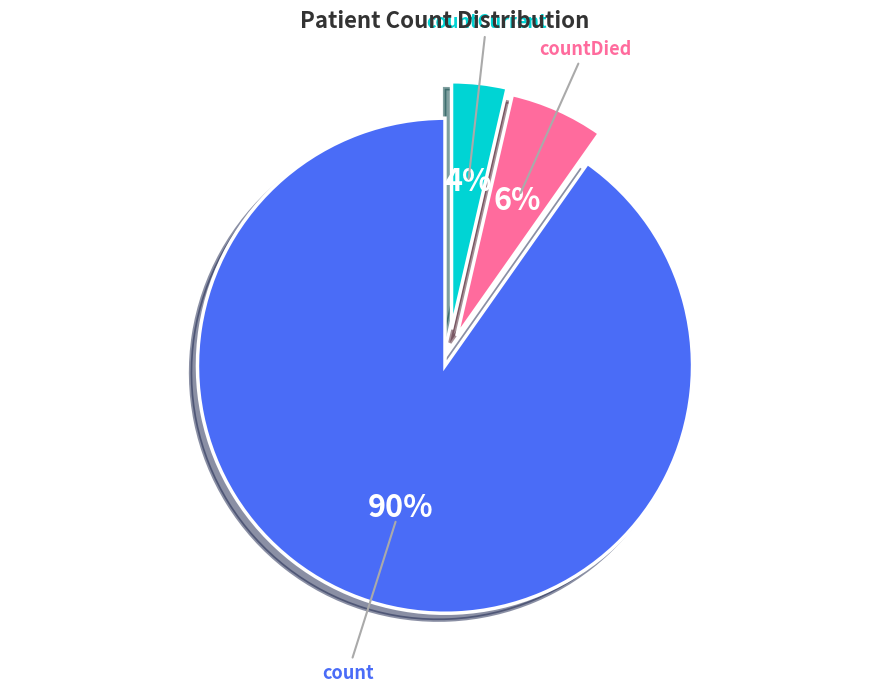

How many segments does this pie chart have?

3